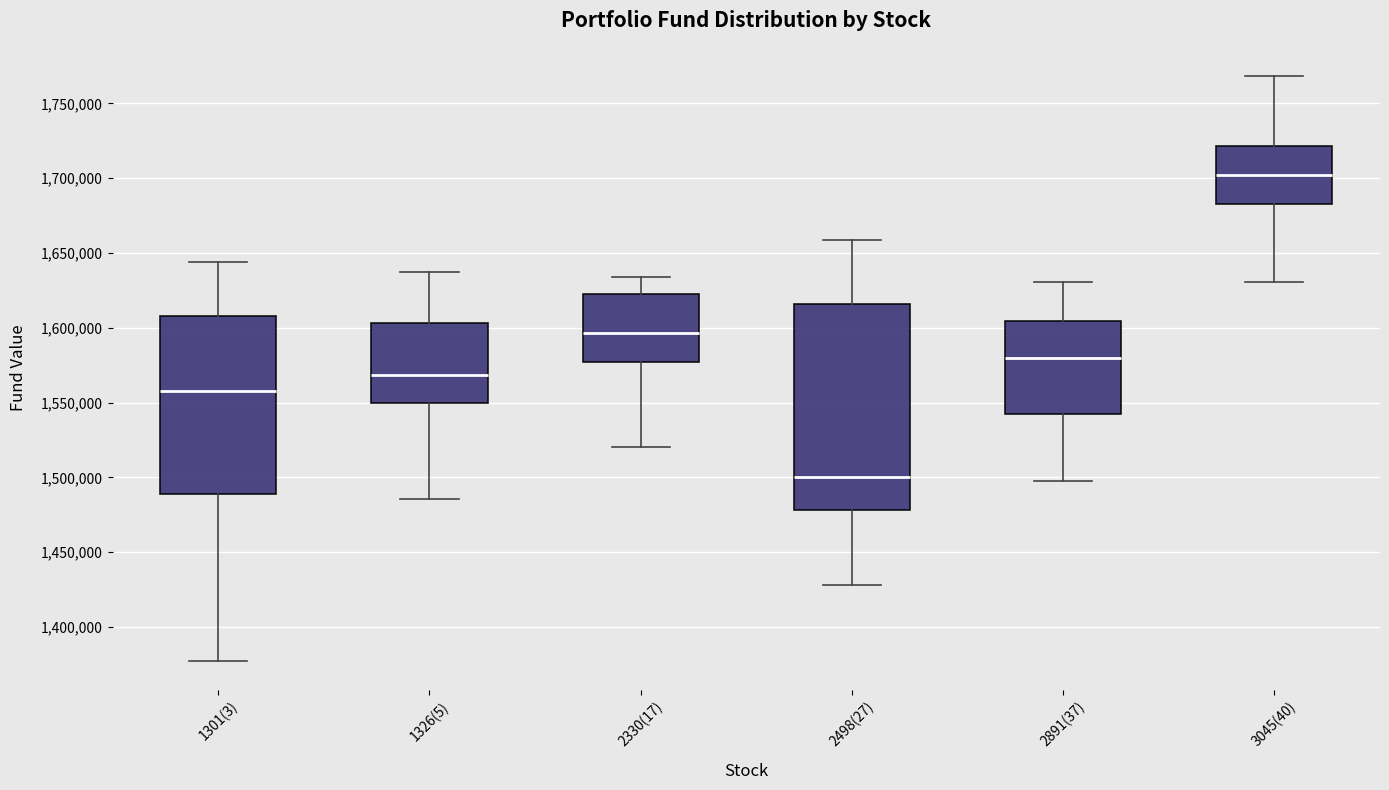

Where does the median line of the box for 2891(37) sit on the y-axis? The values are not printed on the chart, so give them approximately, as read against the axis.

1580000